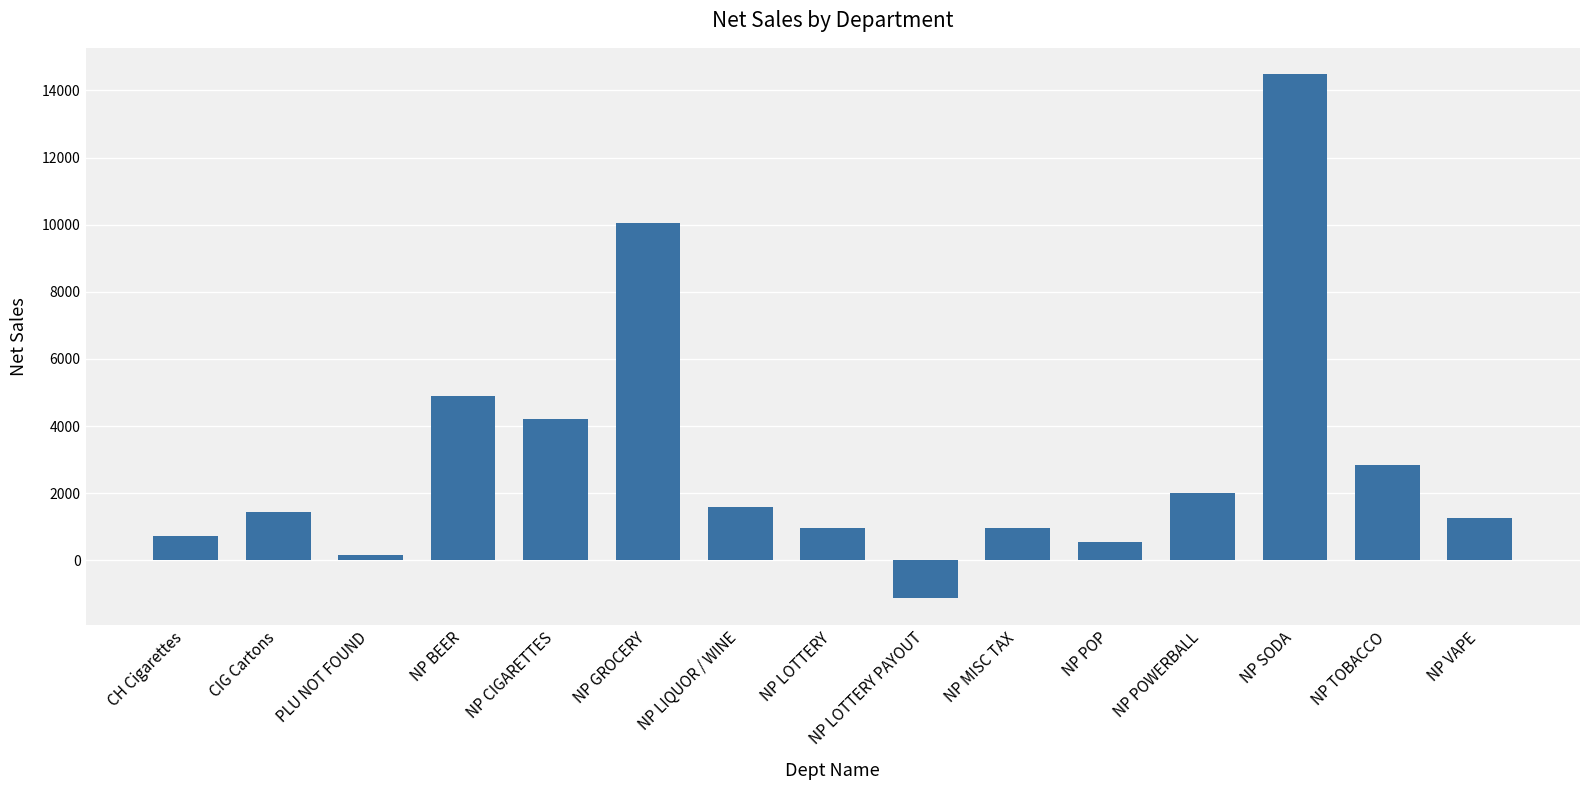

The chart shows a value of 2468.0 at NP LIQUOR / WINE. True or false?

False